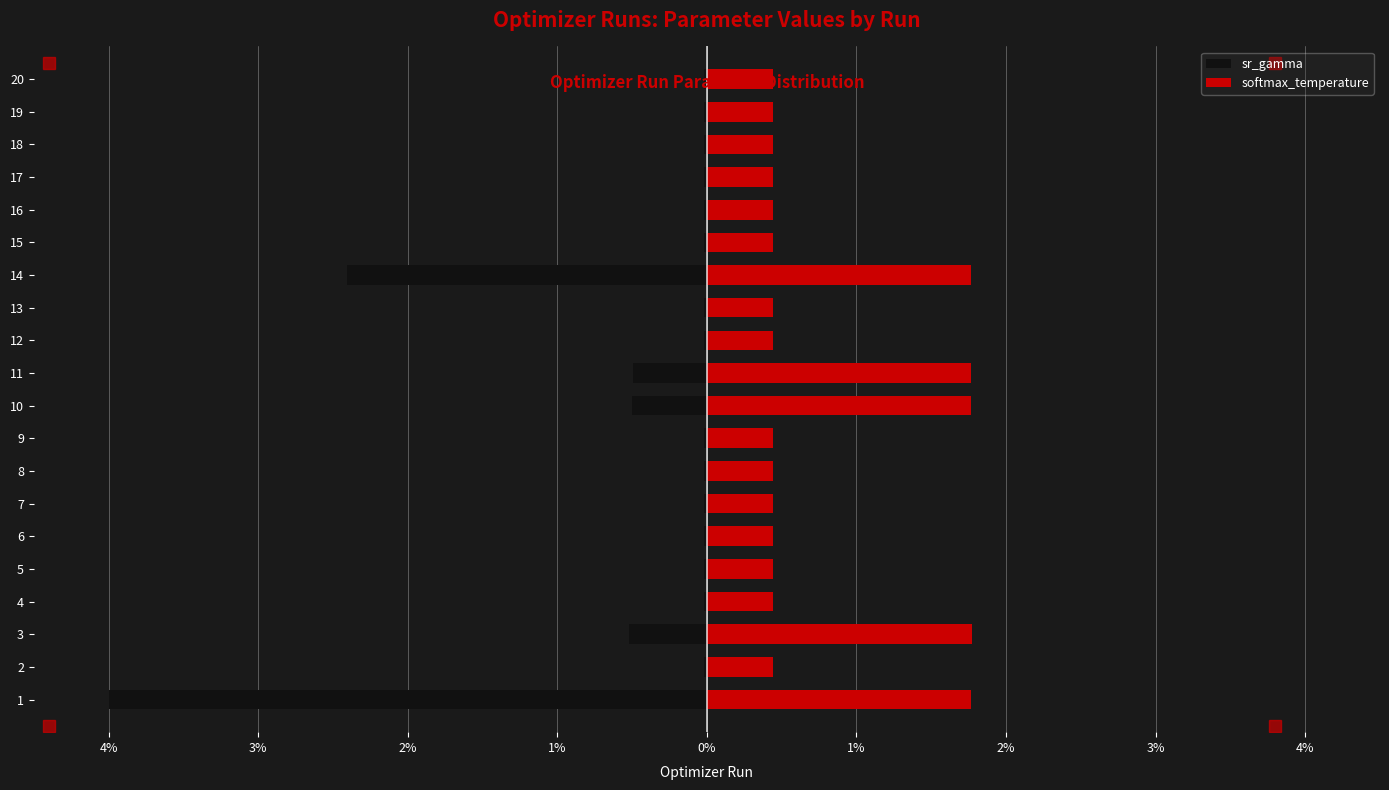

What are all the series names shown in the legend?

sr_gamma, softmax_temperature